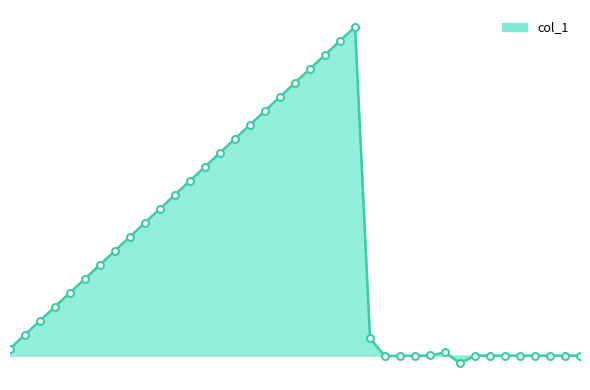

What is the sum of all values?

8.5